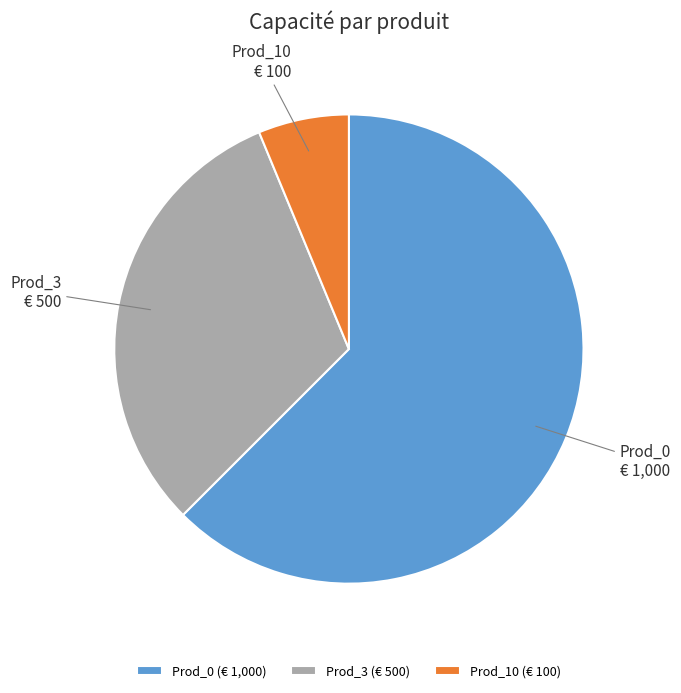

Is the sum of Prod_3 and Prod_10 greater than half?

No